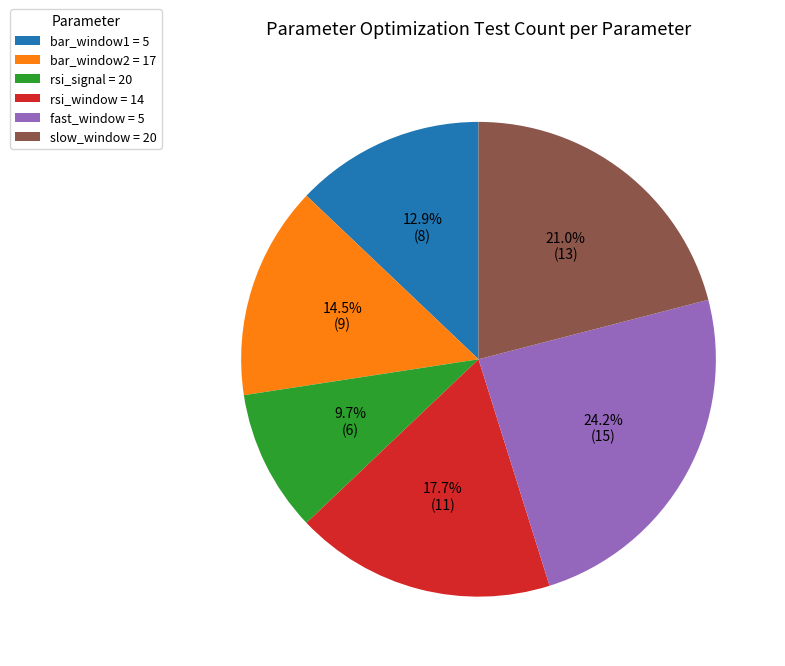

Count the number of slices in the pie.

6